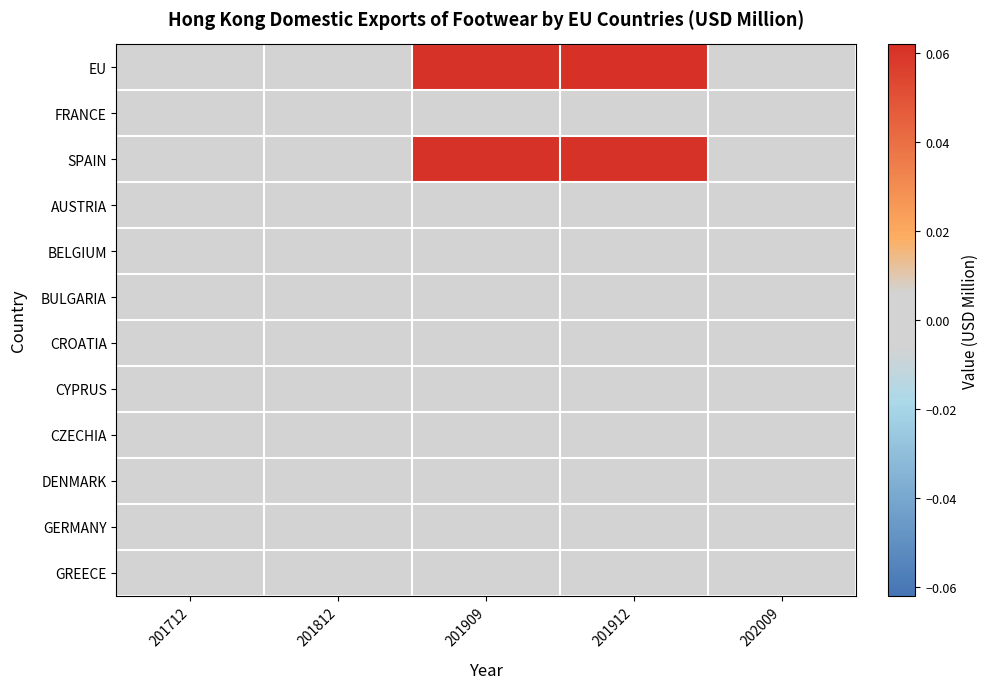

Reading left to right, list all the values displayed in this chart.

EU: 201712=0.0	201812=0.0	201909=0.1	201912=0.1	202009=0.0
FRANCE: 201712=0.0	201812=0.0	201909=0.0	201912=0.0	202009=0.0
SPAIN: 201712=0.0	201812=0.0	201909=0.1	201912=0.1	202009=0.0
AUSTRIA: 201712=0.0	201812=0.0	201909=0.0	201912=0.0	202009=0.0
BELGIUM: 201712=0.0	201812=0.0	201909=0.0	201912=0.0	202009=0.0
BULGARIA: 201712=0.0	201812=0.0	201909=0.0	201912=0.0	202009=0.0
CROATIA: 201712=0.0	201812=0.0	201909=0.0	201912=0.0	202009=0.0
CYPRUS: 201712=0.0	201812=0.0	201909=0.0	201912=0.0	202009=0.0
CZECHIA: 201712=0.0	201812=0.0	201909=0.0	201912=0.0	202009=0.0
DENMARK: 201712=0.0	201812=0.0	201909=0.0	201912=0.0	202009=0.0
GERMANY: 201712=0.0	201812=0.0	201909=0.0	201912=0.0	202009=0.0
GREECE: 201712=0.0	201812=0.0	201909=0.0	201912=0.0	202009=0.0